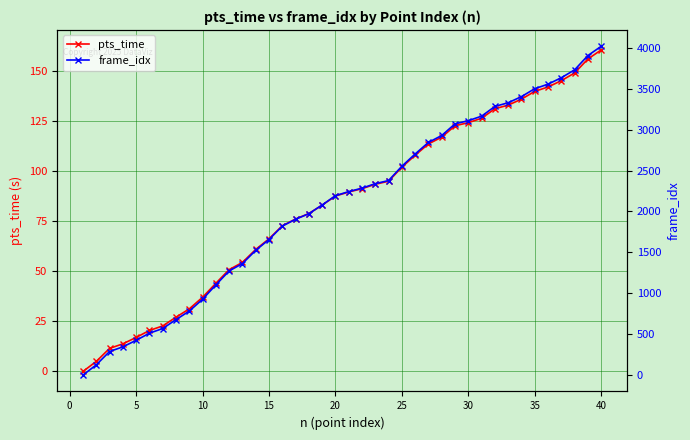

What is the difference between the maximum and minimum values in the pts_time series?

160.8